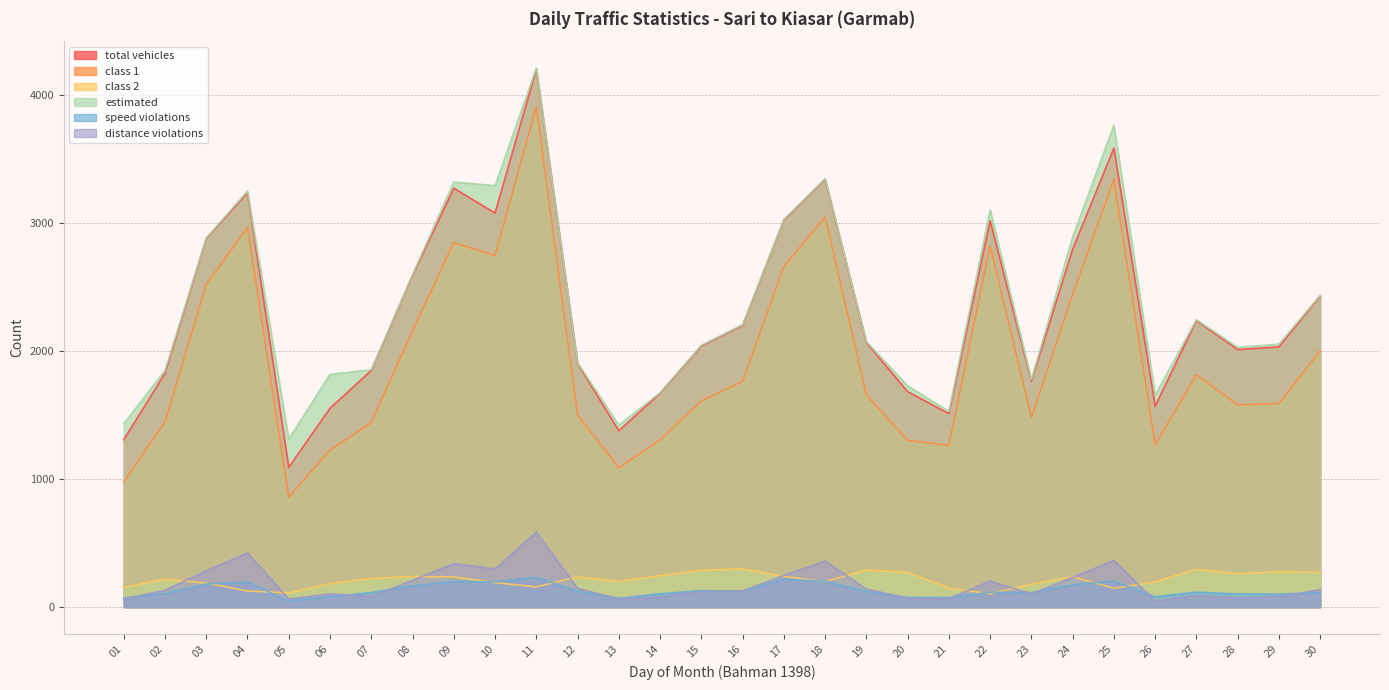

At which category does total vehicles reach its first local peak?

04